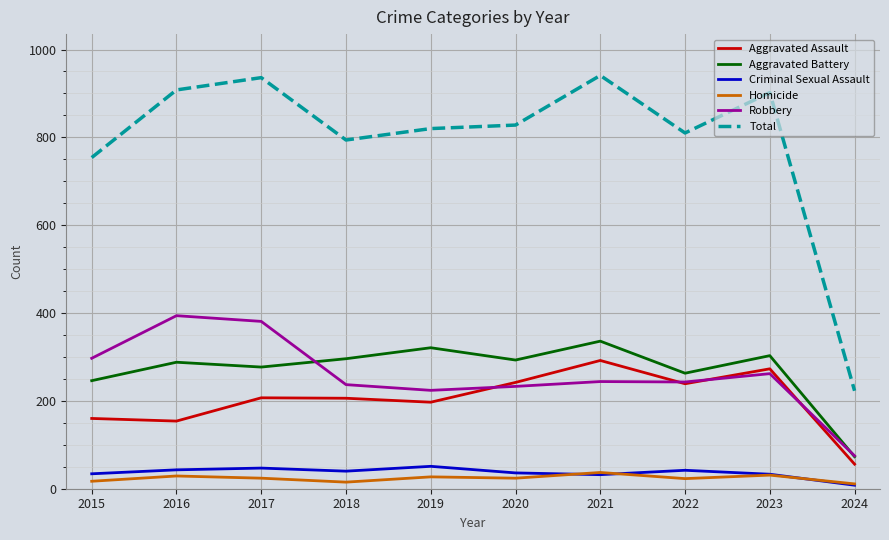

True or false: Robbery and Criminal Sexual Assault cross at least once.

False